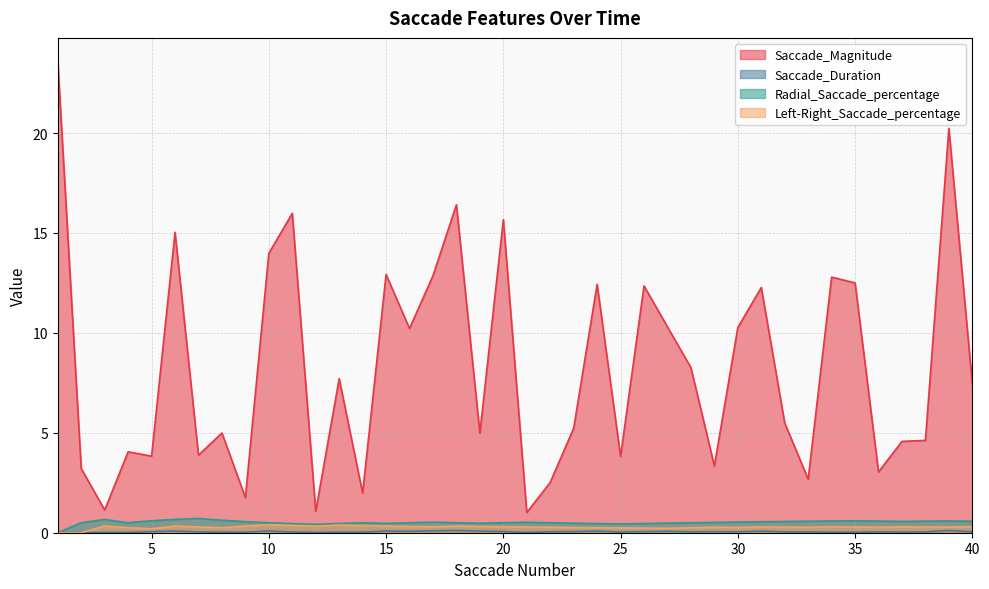

In Saccade_Magnitude, how many points are lower than both neighbors (excluding endpoints)?

13